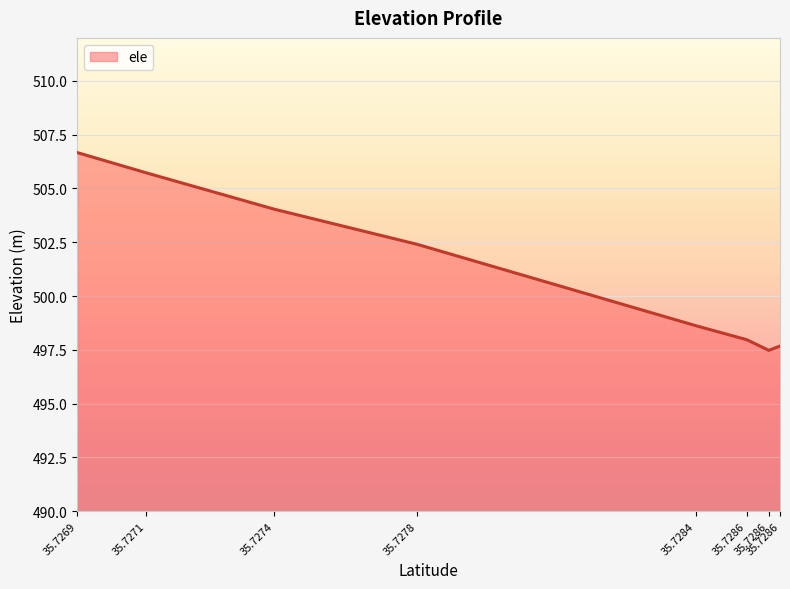

At which category does the chart reach its minimum across all series?

35.7286